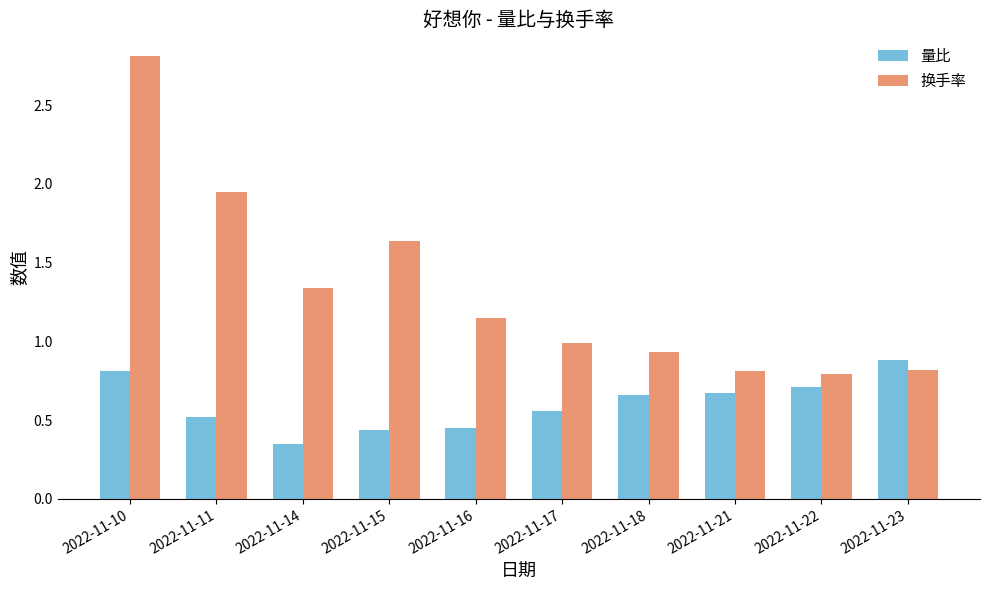

List the series in order of their overall mean, highest first.

换手率, 量比